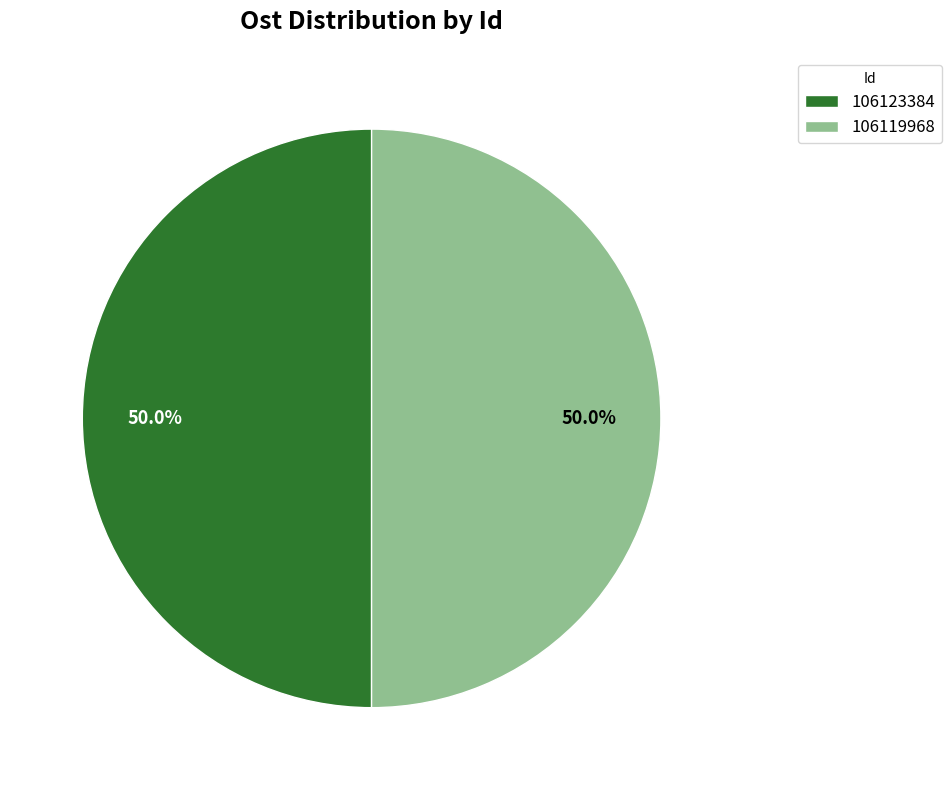

How many segments does this pie chart have?

2